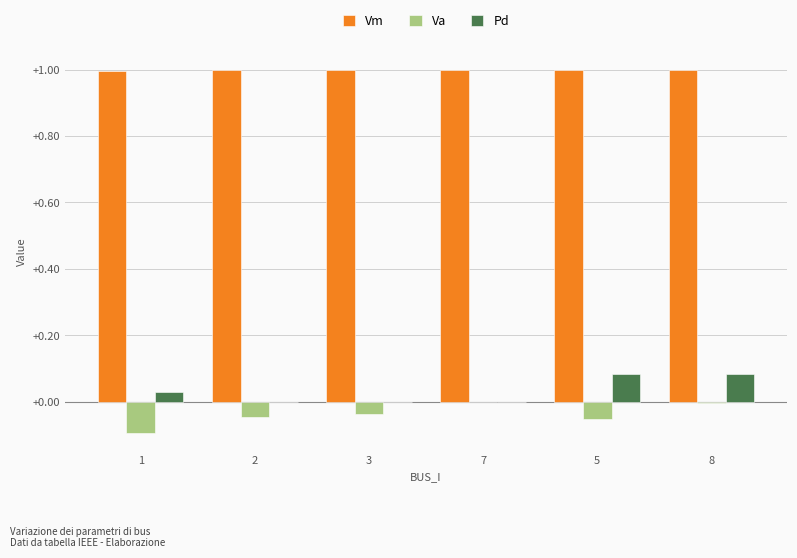

Between 1 and 3, which series saw the biggest shift?

Va